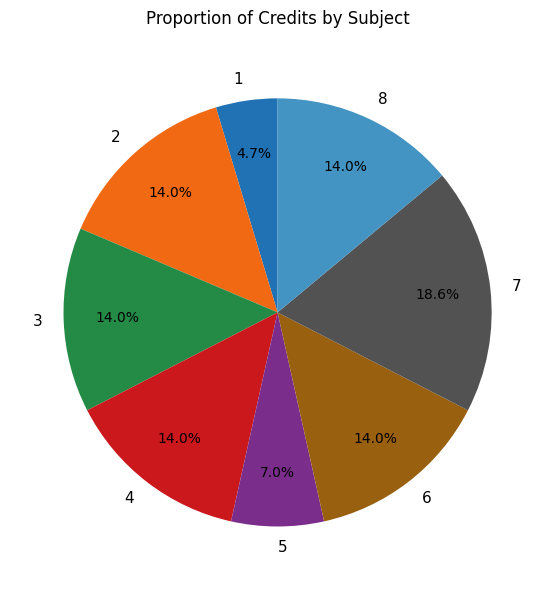

How many slices are in this pie chart?

8